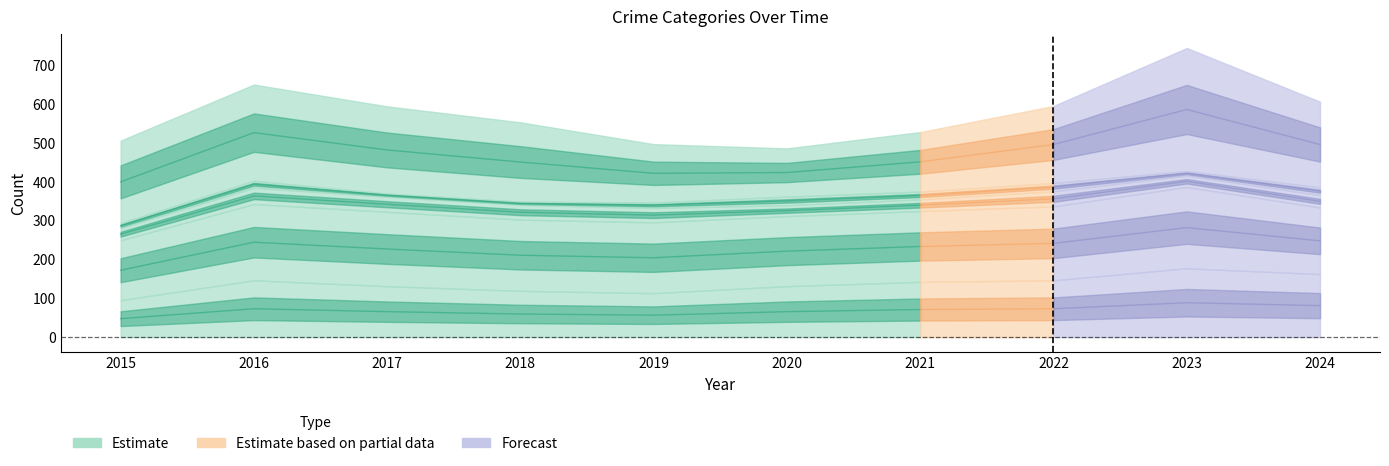

Between 2017 and 2021, which is larger?

2021